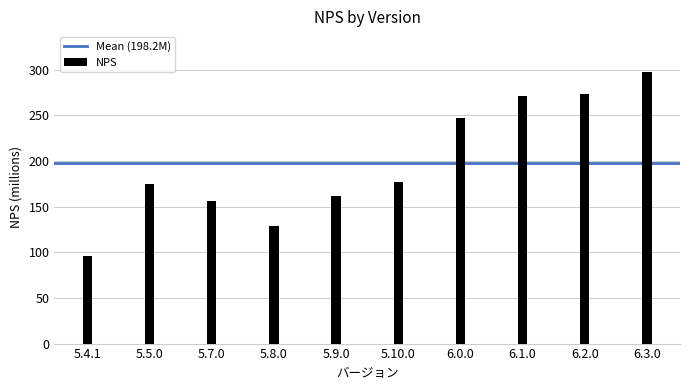

What position from the right is 5.8.0?

7